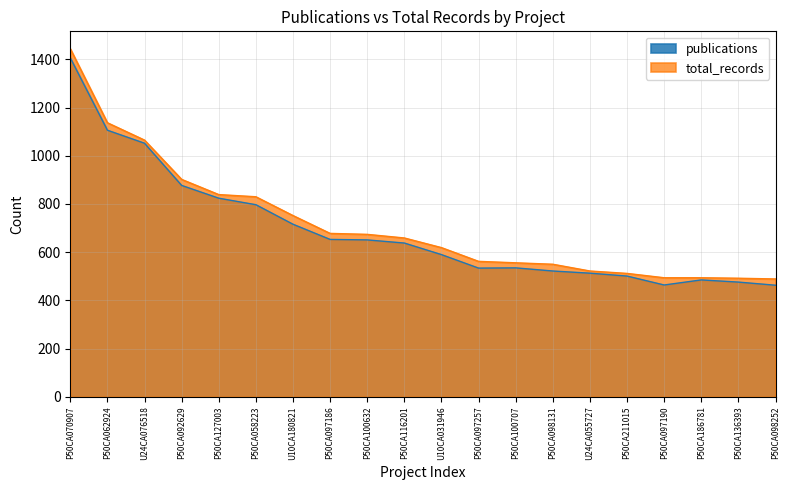

Does the chart have visible grid lines?

Yes